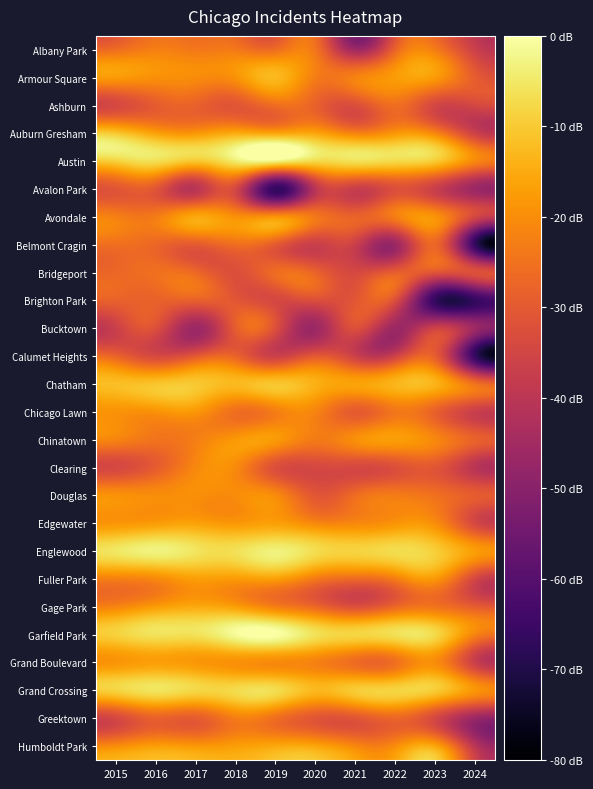

What is the smallest value displayed?

-66.2